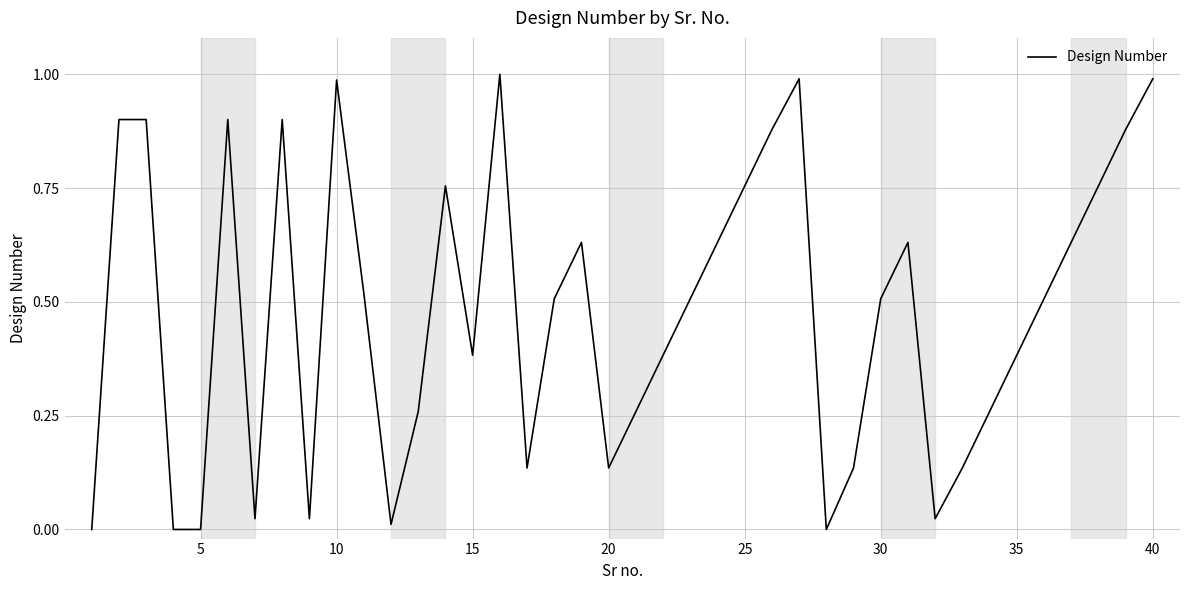

How many distinct data groups are displayed?

1